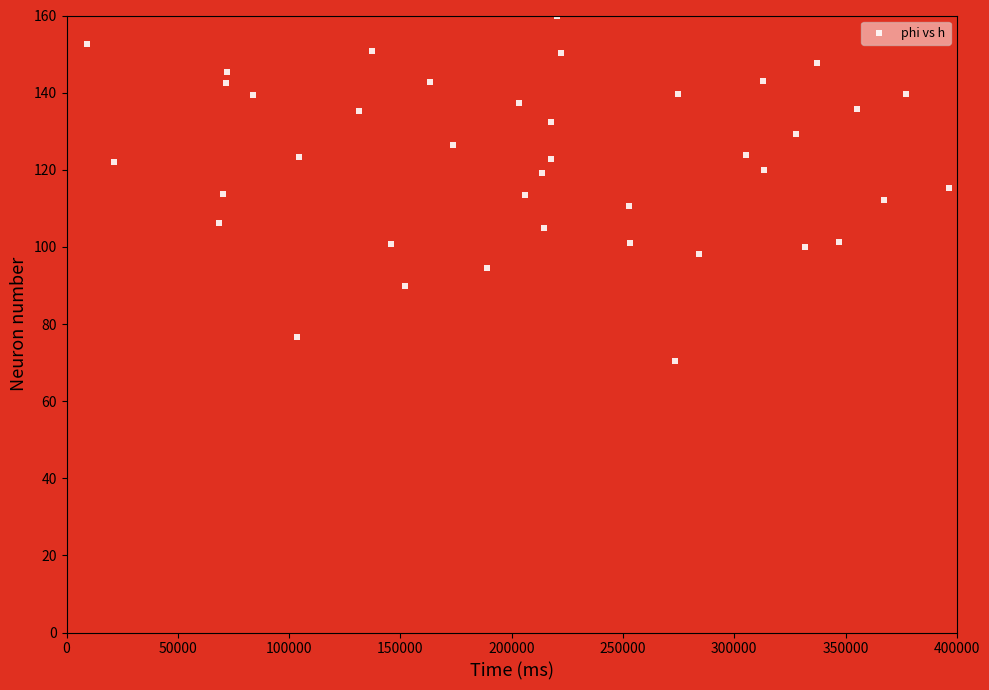

What is the range of X values (max minus min)?

387022.0